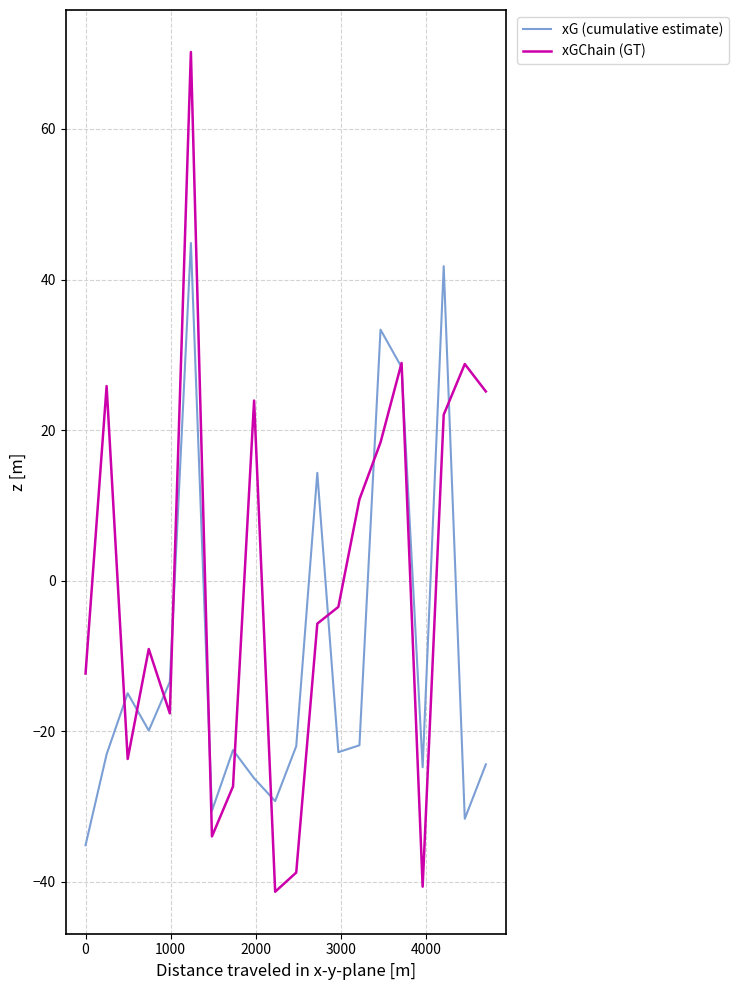

Rank the series by their average value, from highest to lowest.

xGChain (GT), xG (cumulative estimate)